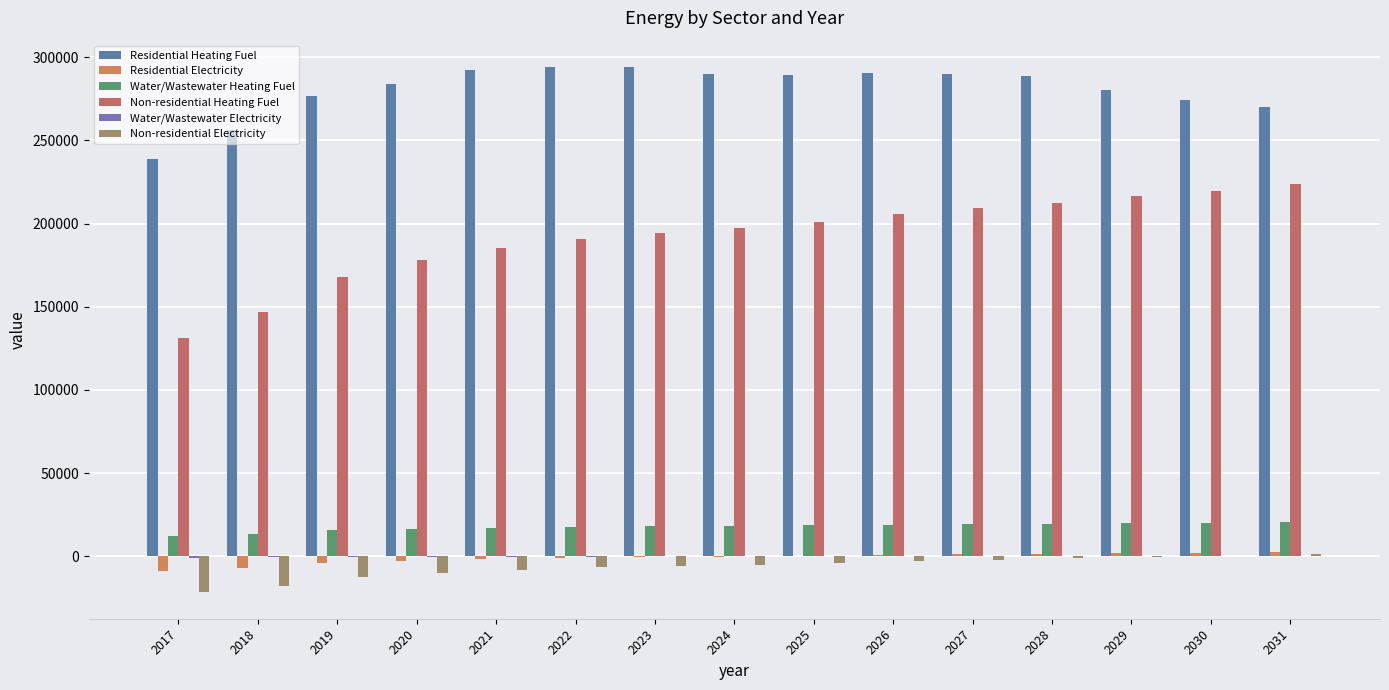

Does the chart contain stacked bars?

No